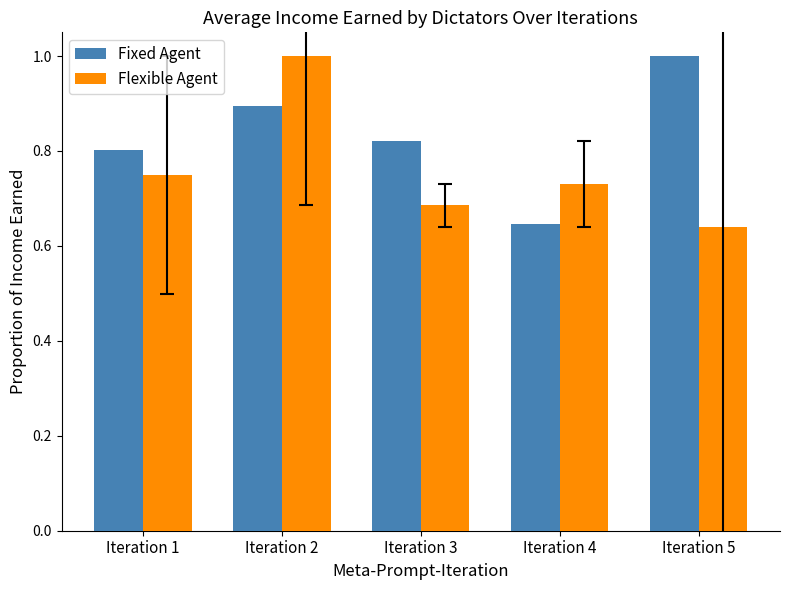

Is the value of Fixed Agent at Iteration 3 greater than the value of Flexible Agent at Iteration 5?

Yes